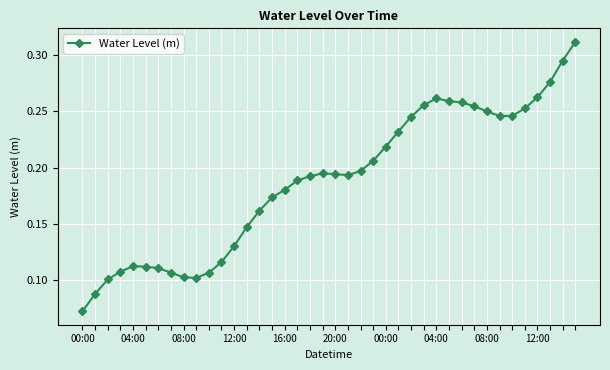

What is the sum of all values?

7.5